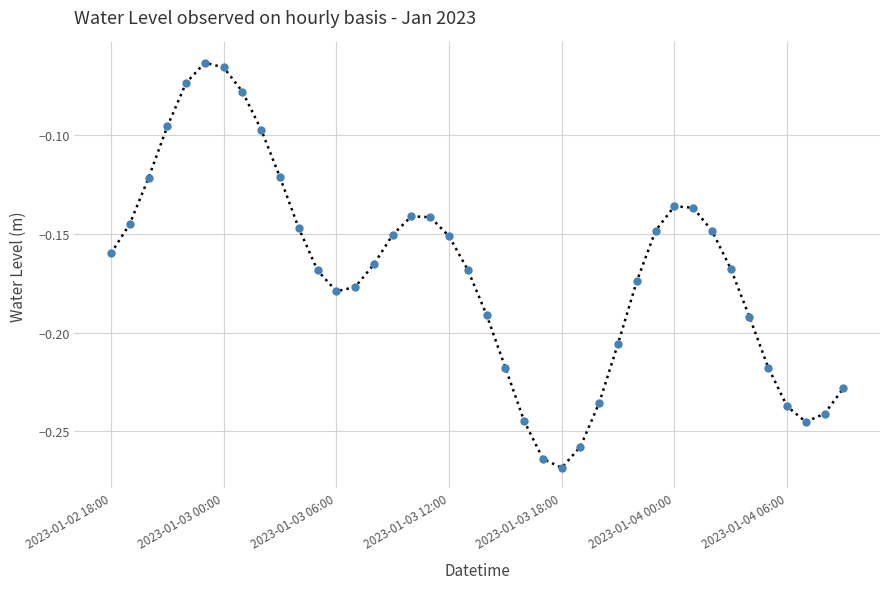

Does the chart have visible grid lines?

Yes